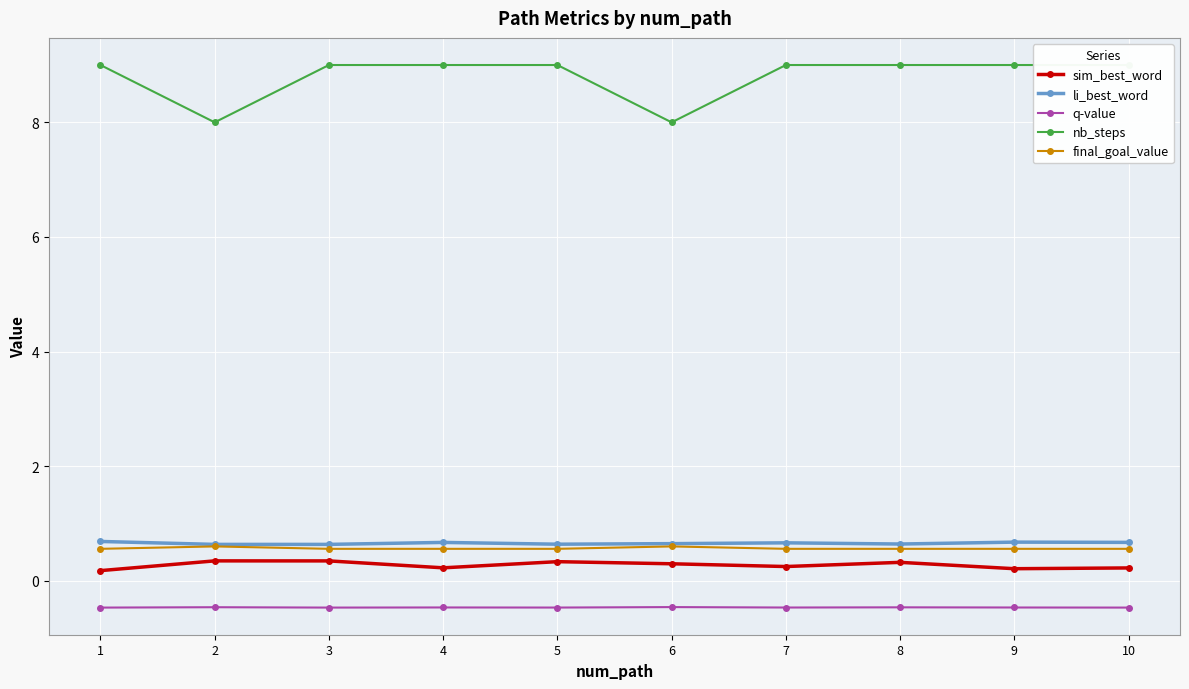

At how many categories does at least one series exceed 6?

10